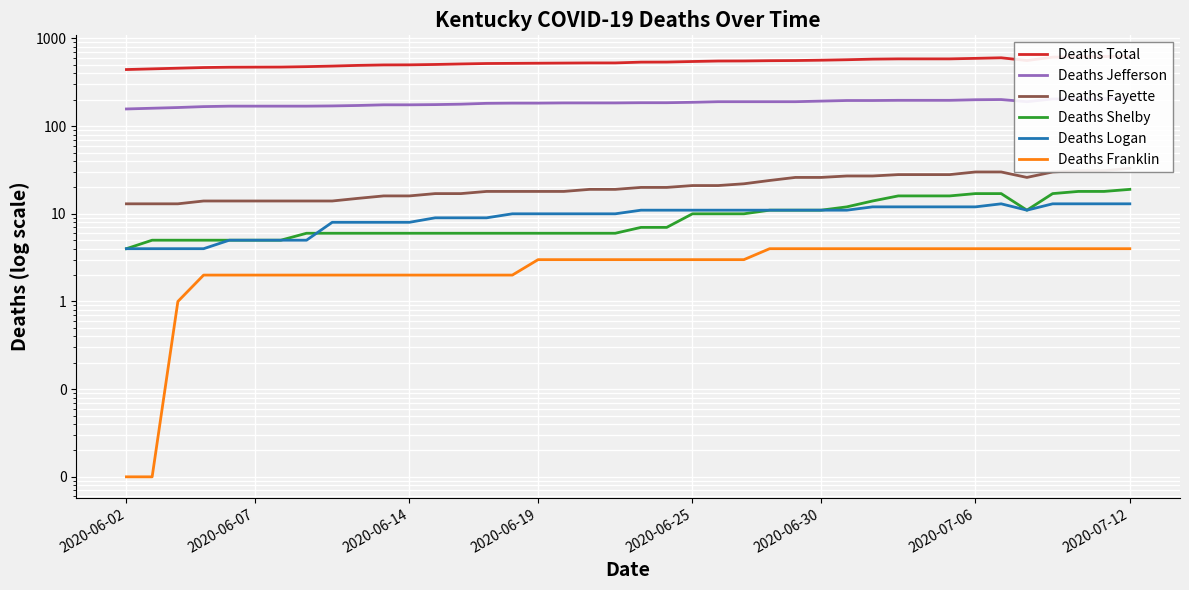

Is it true that Deaths Fayette equals 25.7 at 19?

False